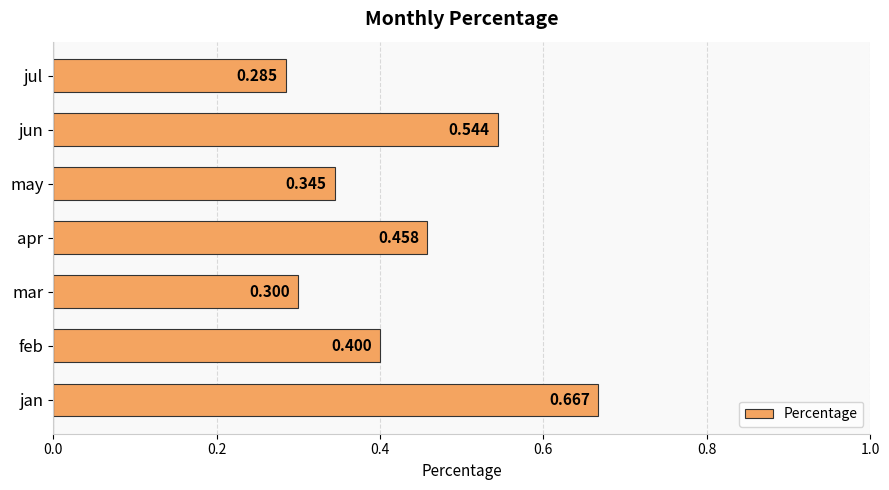

At which label is the value closest to 0?

jul